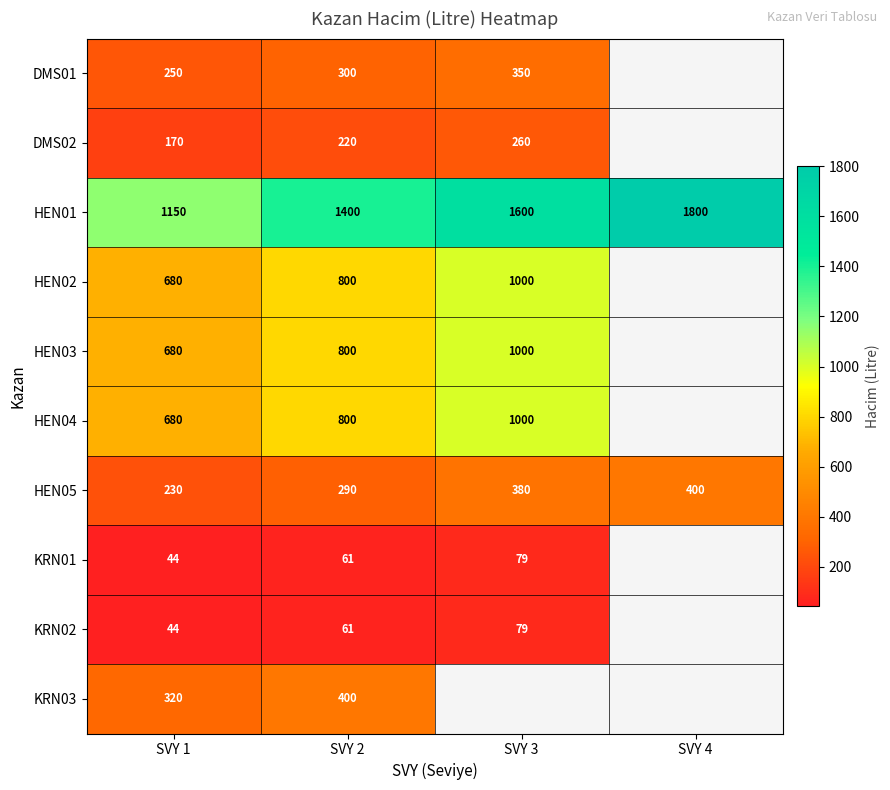

What is the spread (max minus min) of values at SVY 1?

1106